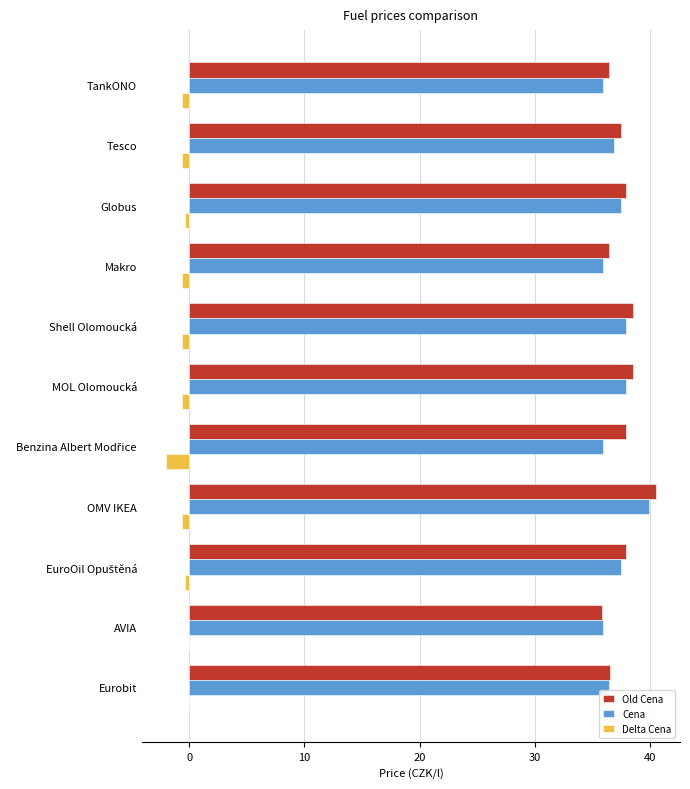

True or false: Old Cena has a value of 53.7 at MOL Olomoucká.

False